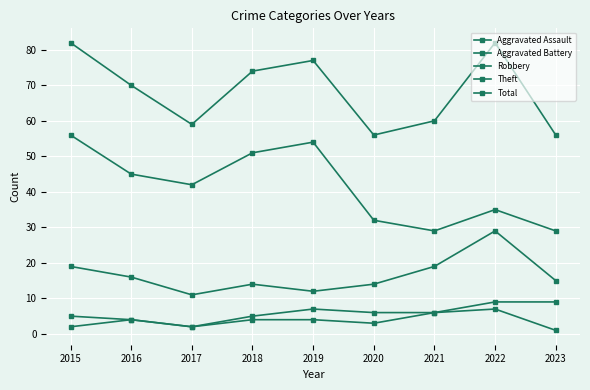

What is the sum of the Total values at 2016 and 2018?

144